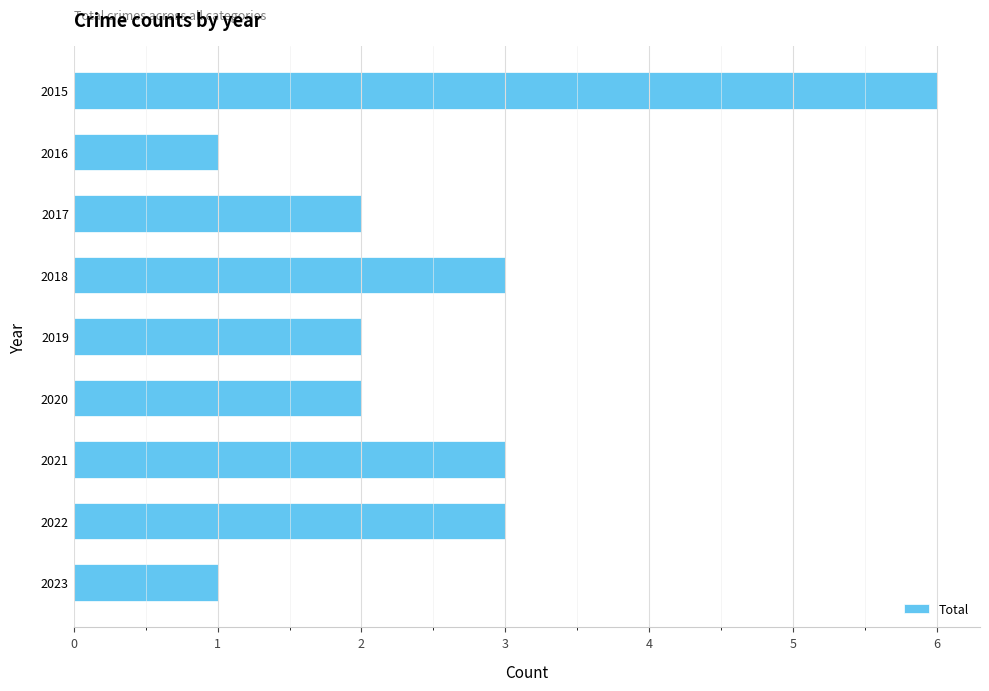

Is it true that the value at 2019 is 2?

True